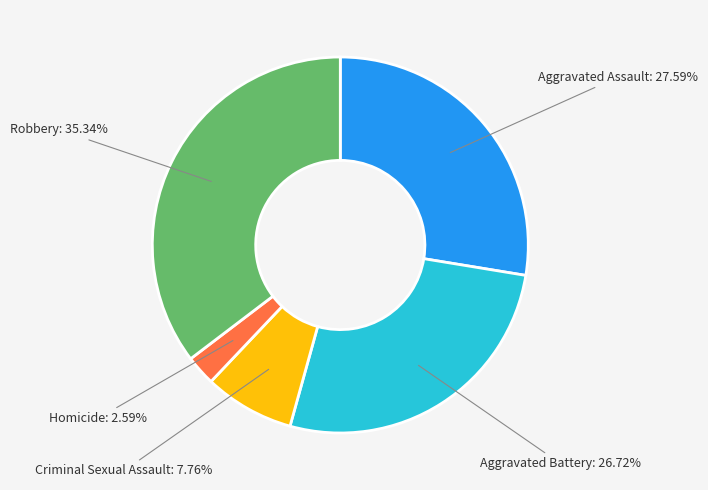

Is there a majority slice in this chart?

No